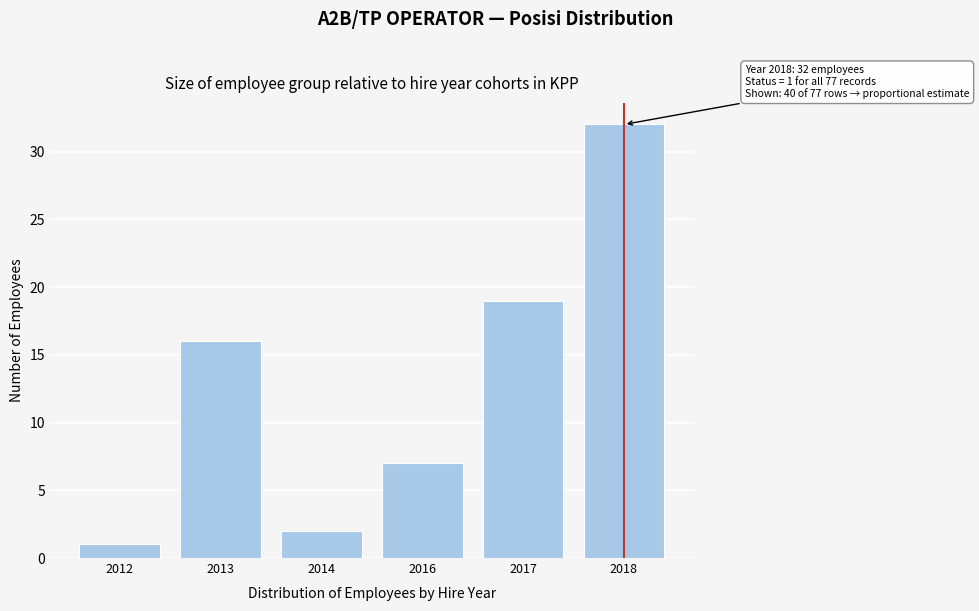

Reading left to right, list all the values displayed in this chart.

2012=1	2013=16	2014=2	2016=7	2017=19	2018=32